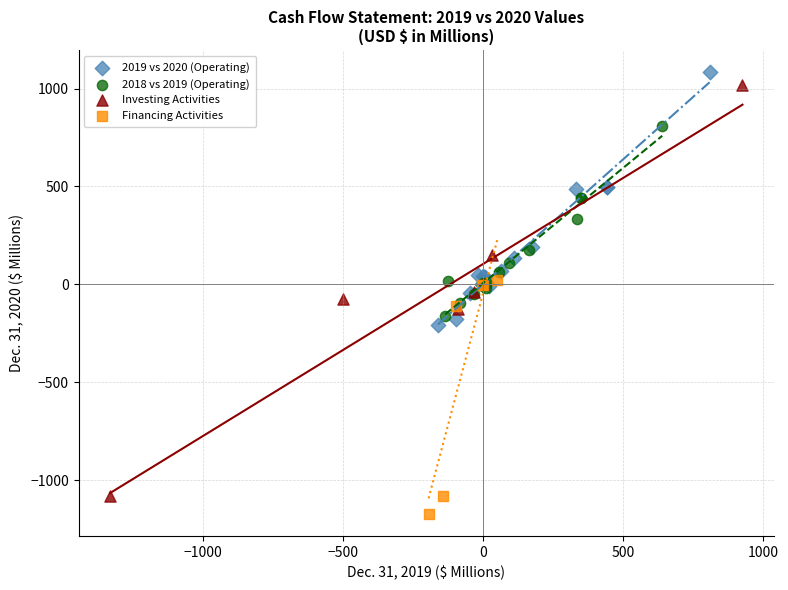

Which series has the widest spread of Y values?

Investing Activities